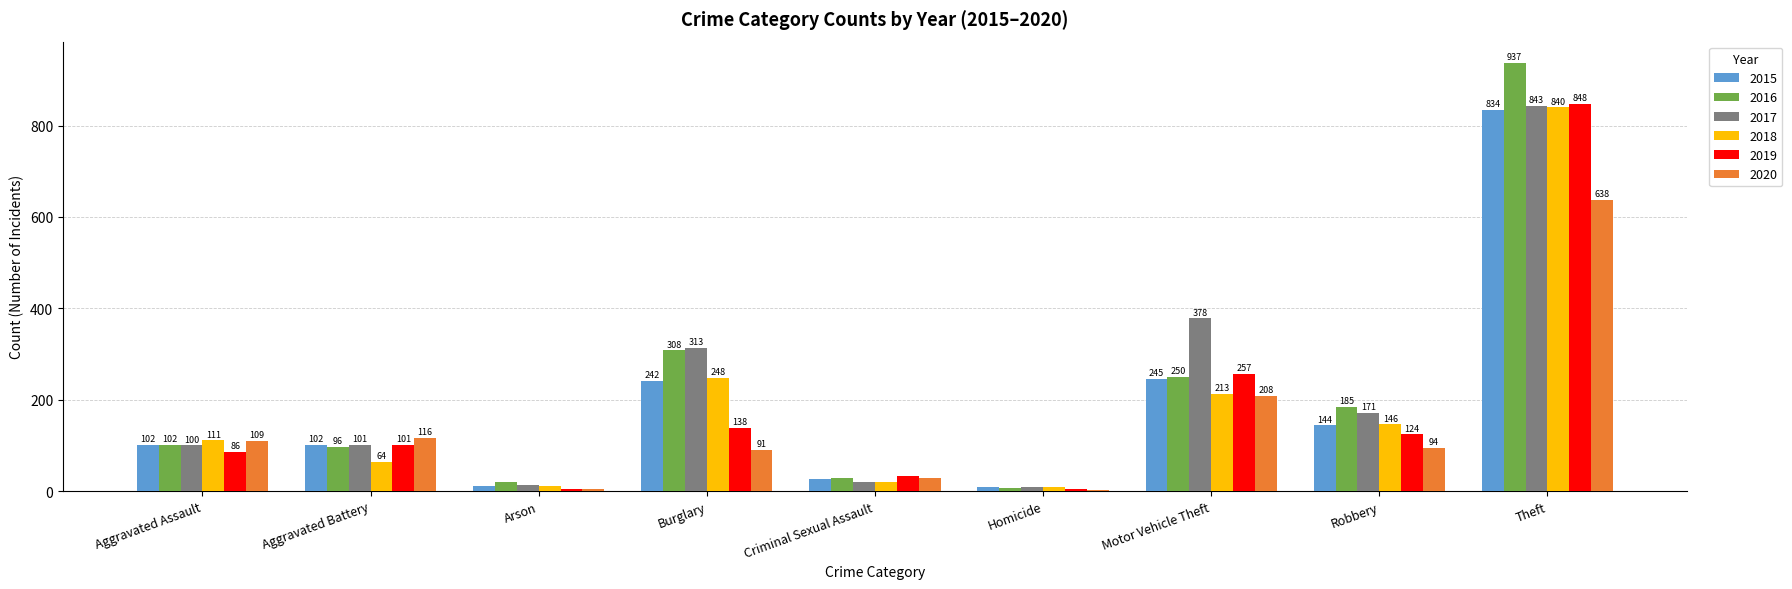

What are all the series names shown in the legend?

2015, 2016, 2017, 2018, 2019, 2020